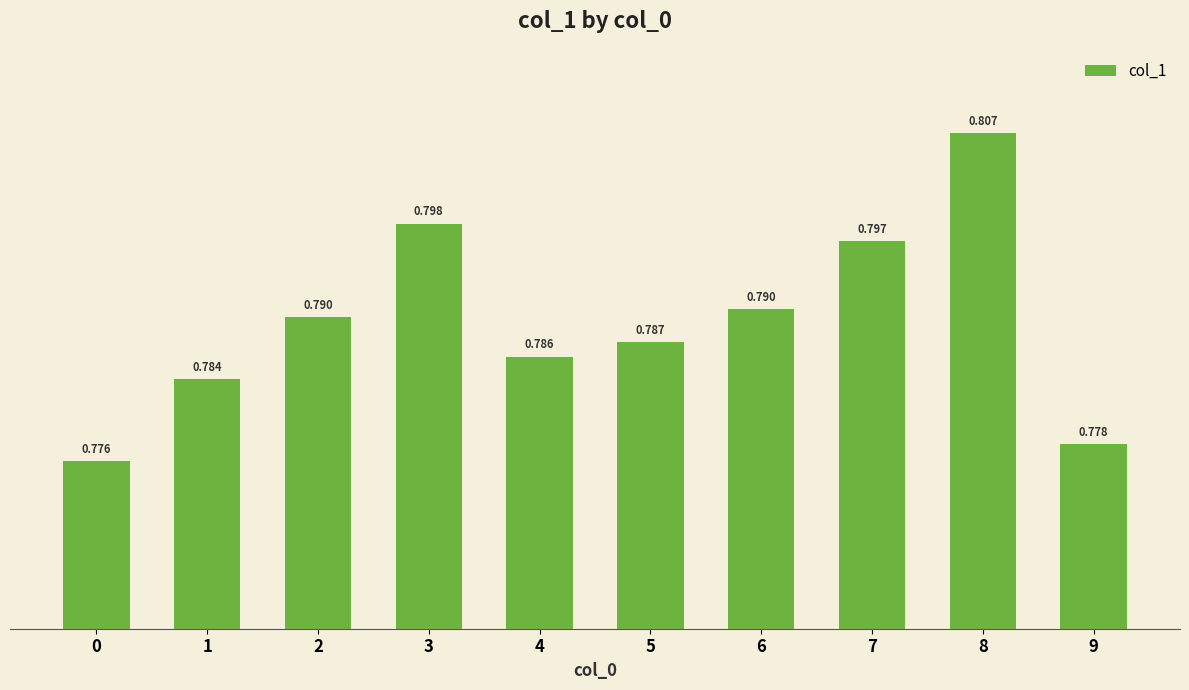

The chart shows a value of 0.8 at 6. True or false?

True